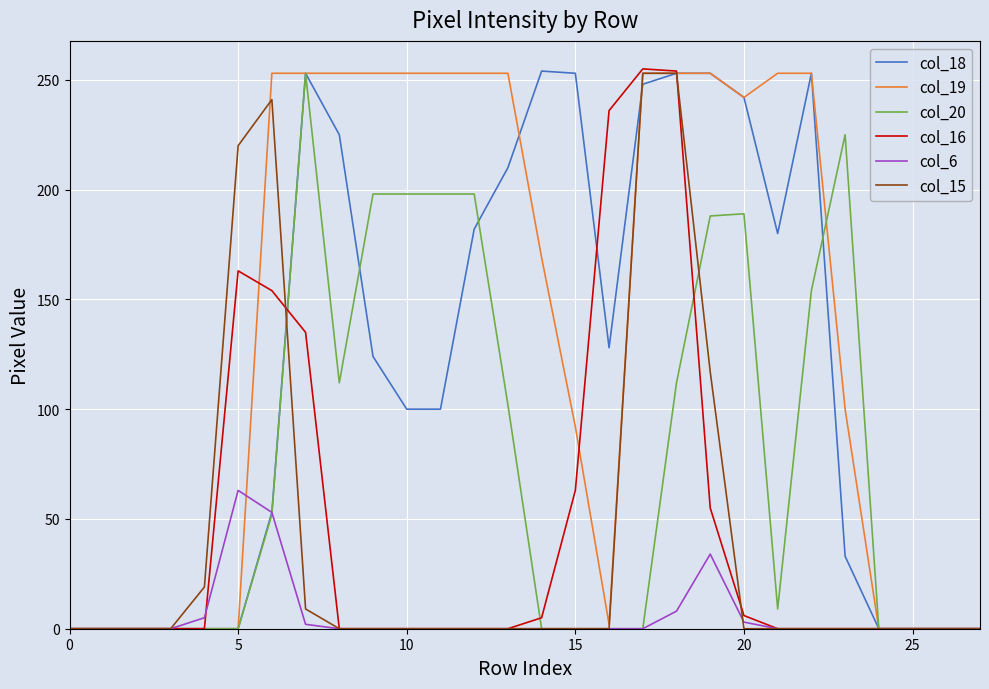

Which series has the largest total across all categories?

col_19